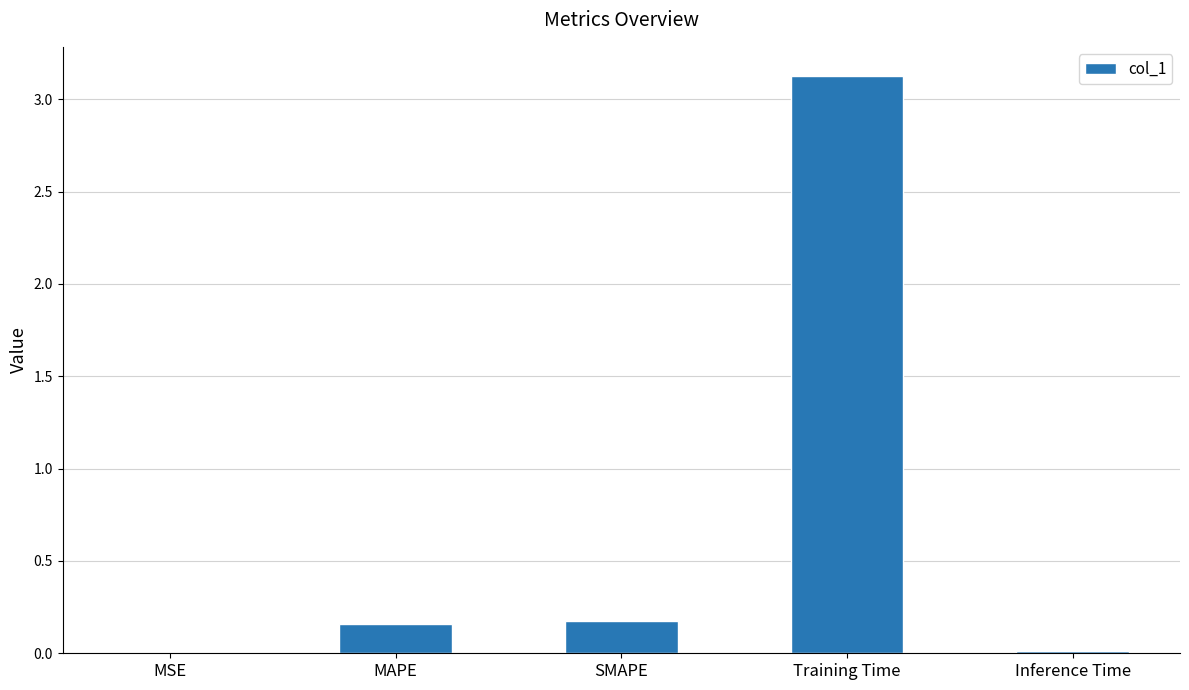

What is the greatest value displayed?

3.1